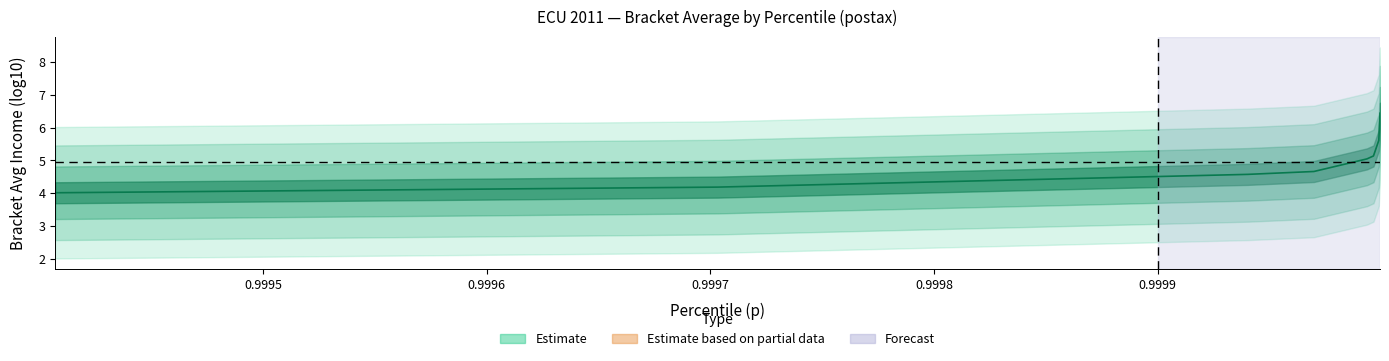

What is the greatest value displayed?

6.4